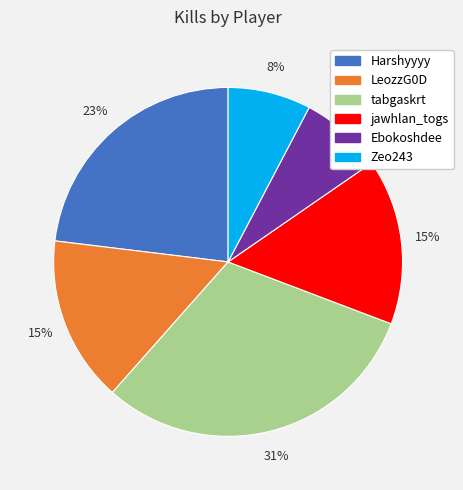

How many slices are in this pie chart?

6